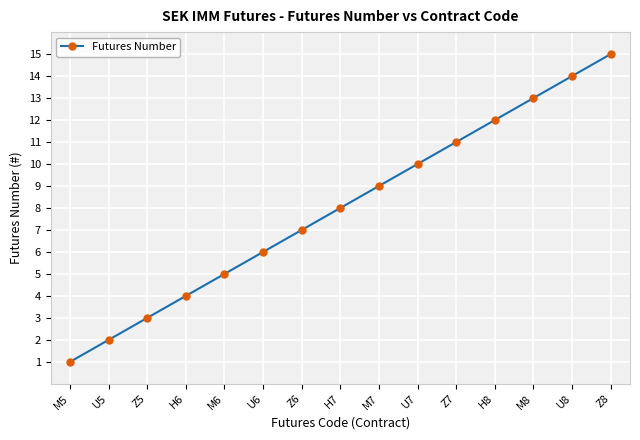

Reading left to right, transcribe all the data shown in this chart.

1	2	3	4	5	6	7	8	9	10	11	12	13	14	15